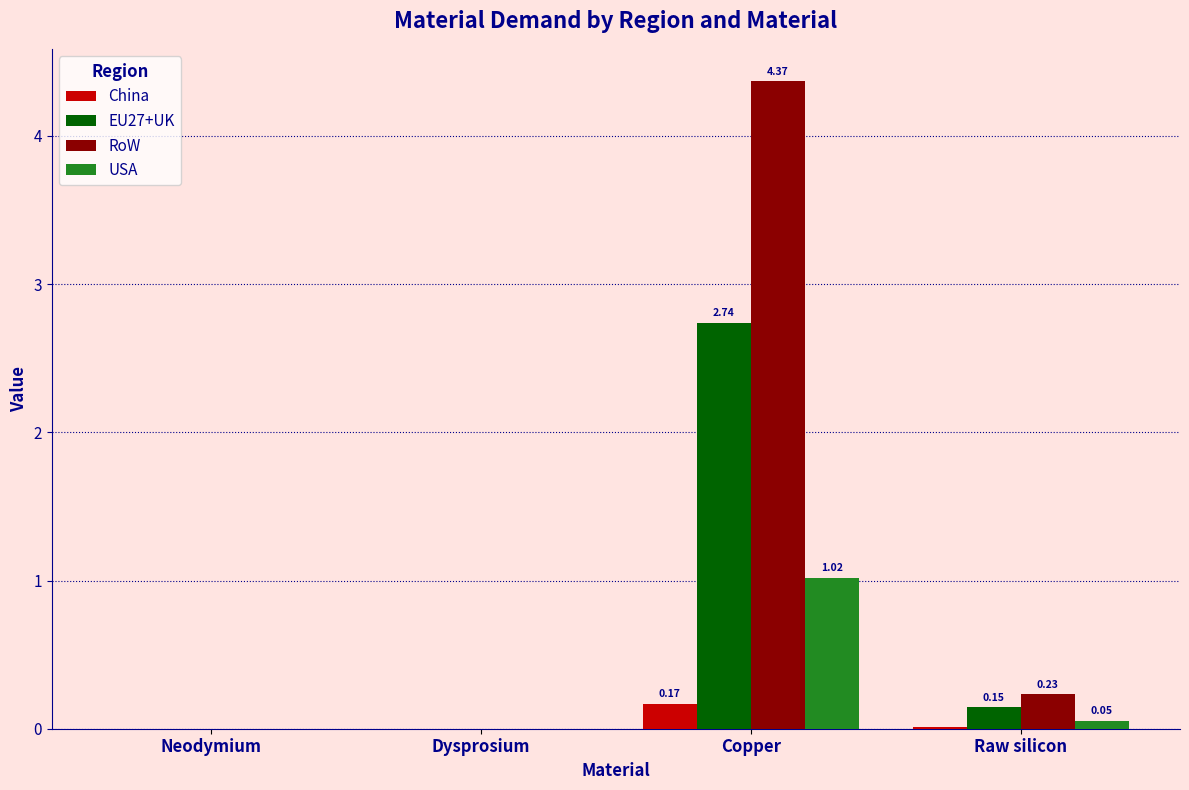

What is the spread (max minus min) of values at Raw silicon?

0.2